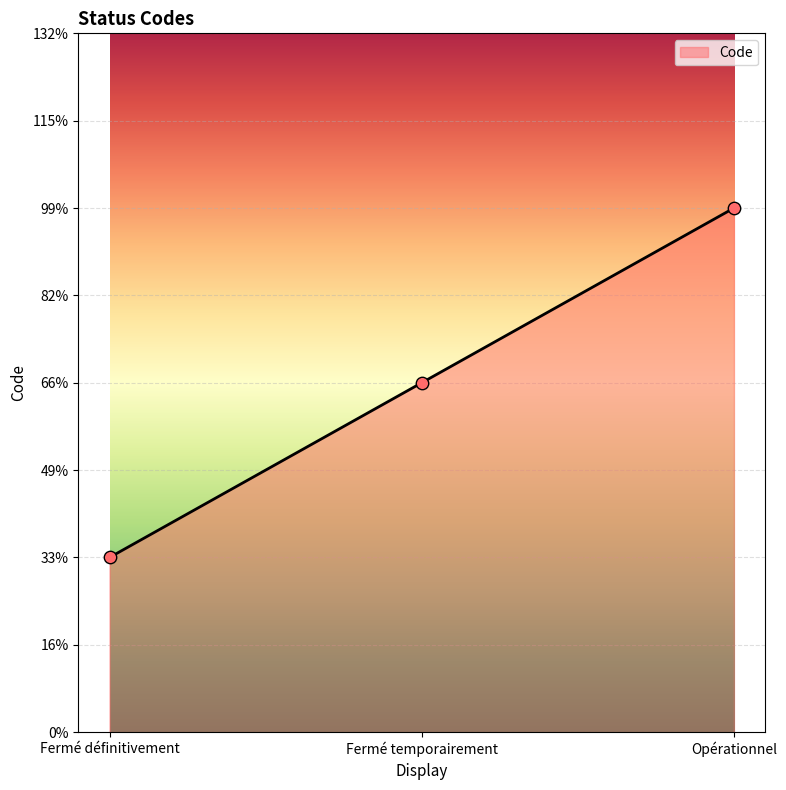

What is the change in value from Fermé temporairement to Opérationnel?

+1